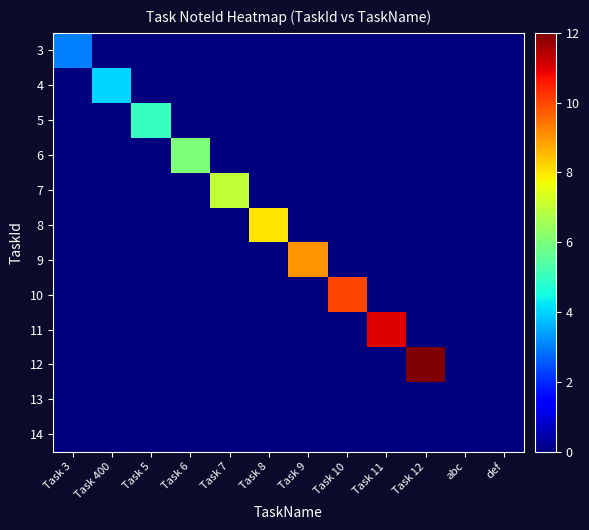

How many series are shown in this chart?

12